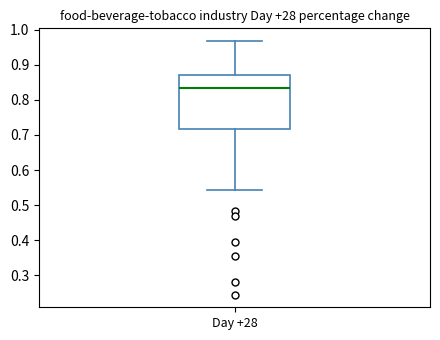

Transcribe this box plot: give where the median line is, the range the box spans, and where the two whiskers end, as read against the y-axis. The values are not printed on the chart, so give them approximately, as read against the axis.

median 0.84, box 0.72 to 0.87, whiskers 0.54 to 0.97